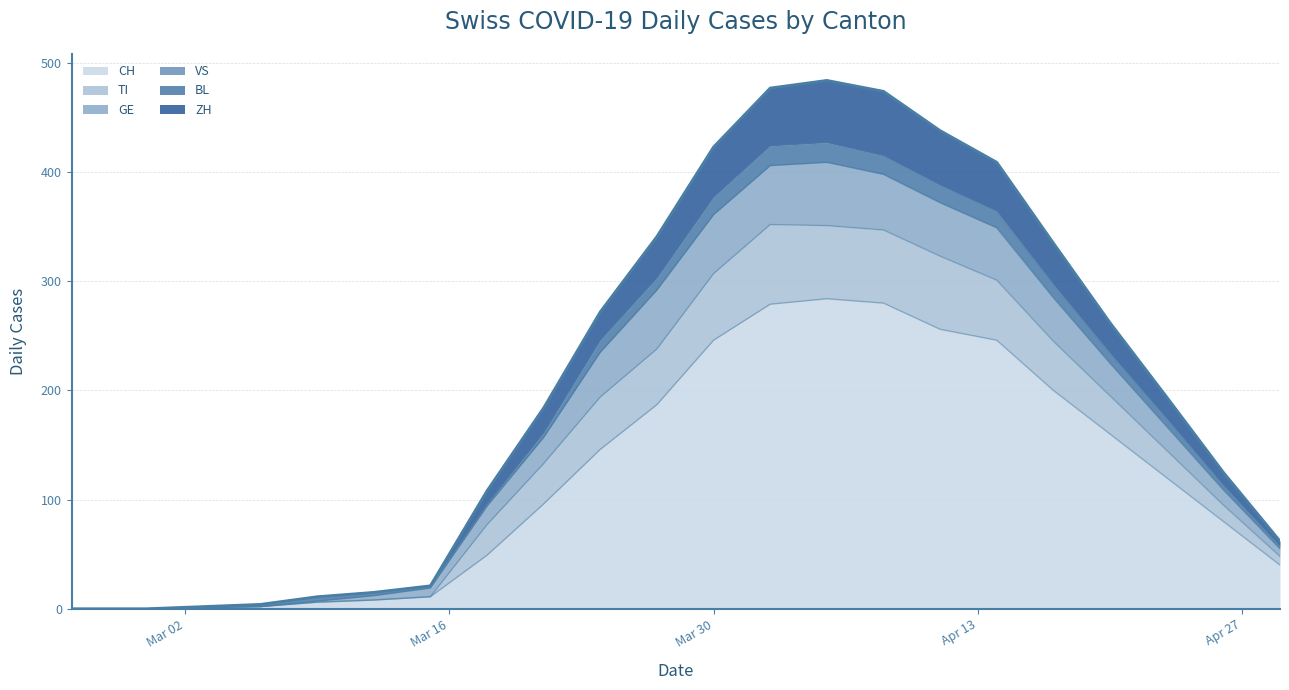

Which category has the lowest value in the GE series?

2020-02-25